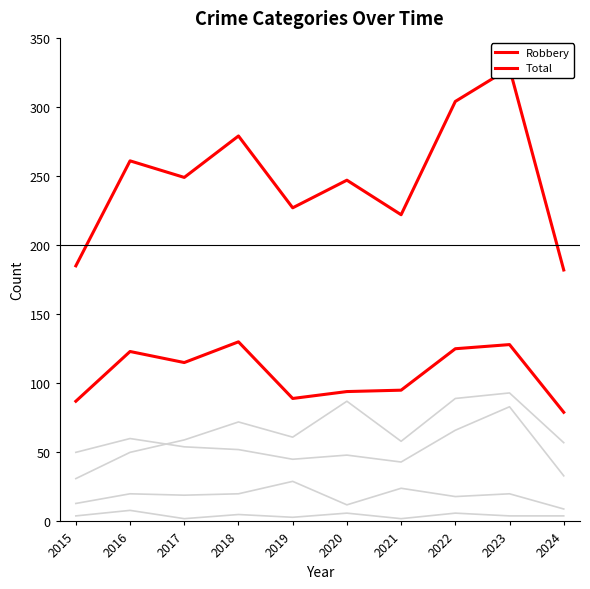

Which category has the highest value in the Homicide series?

2016